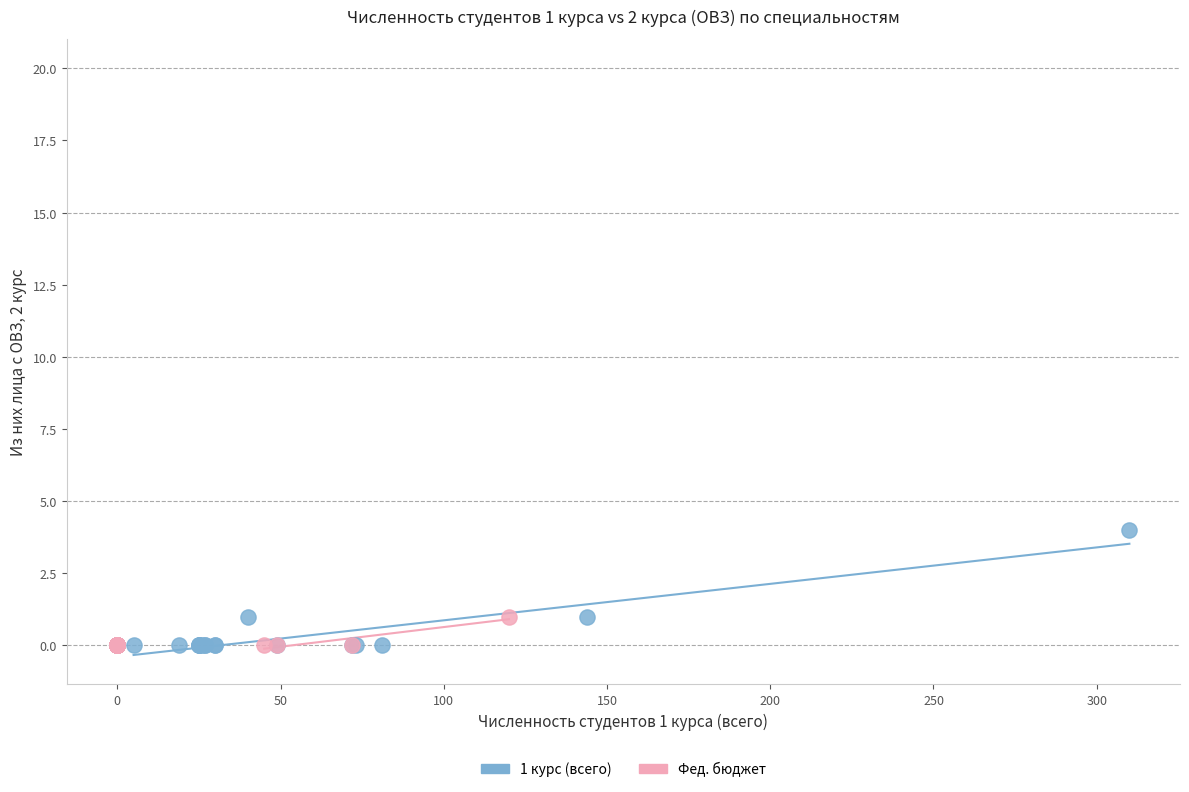

Which series has the widest spread of Y values?

1 курс (всего)